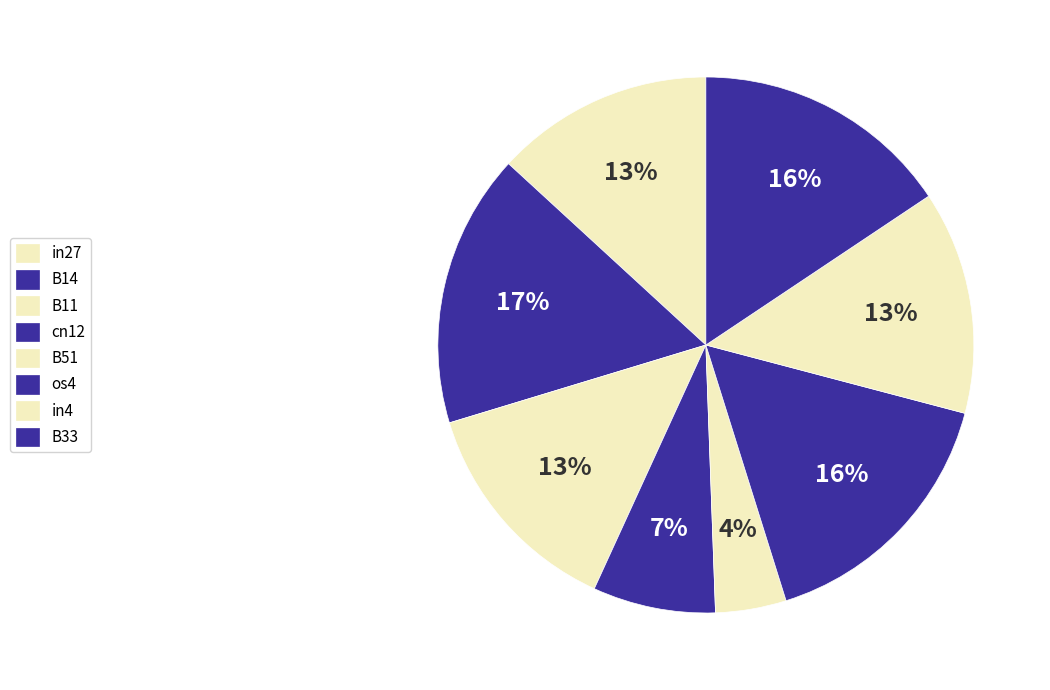

What percentage is the B11 slice, to the nearest percent?

13%